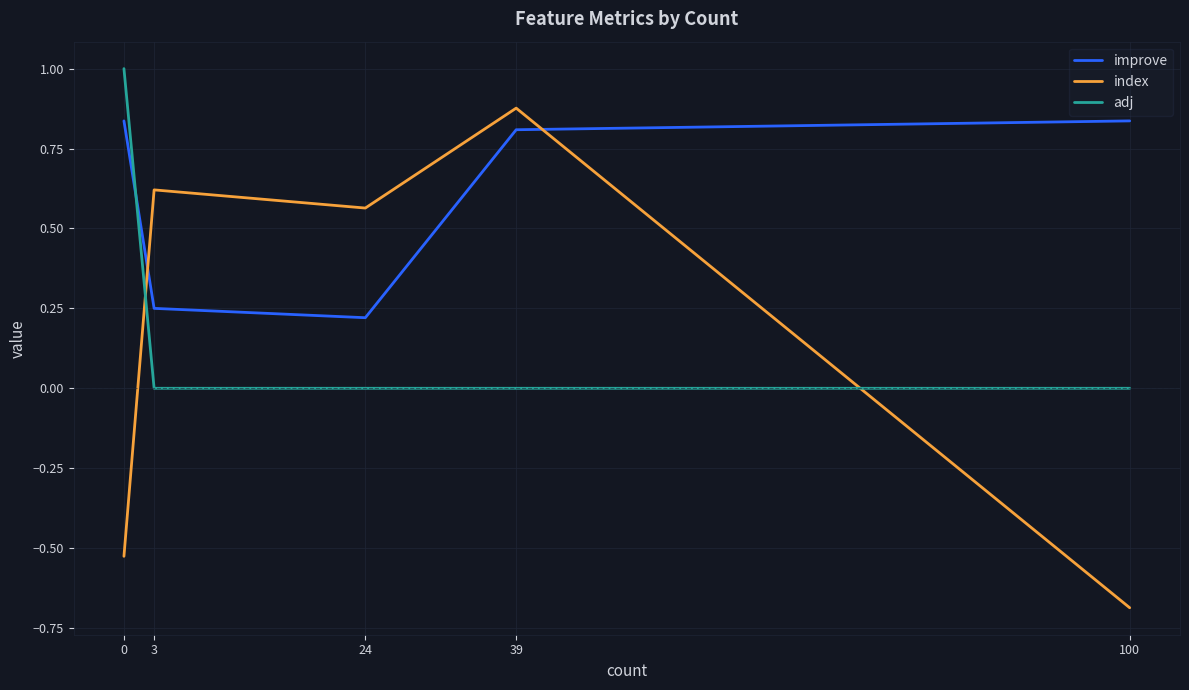

Does the chart display data point markers on the line(s)?

No